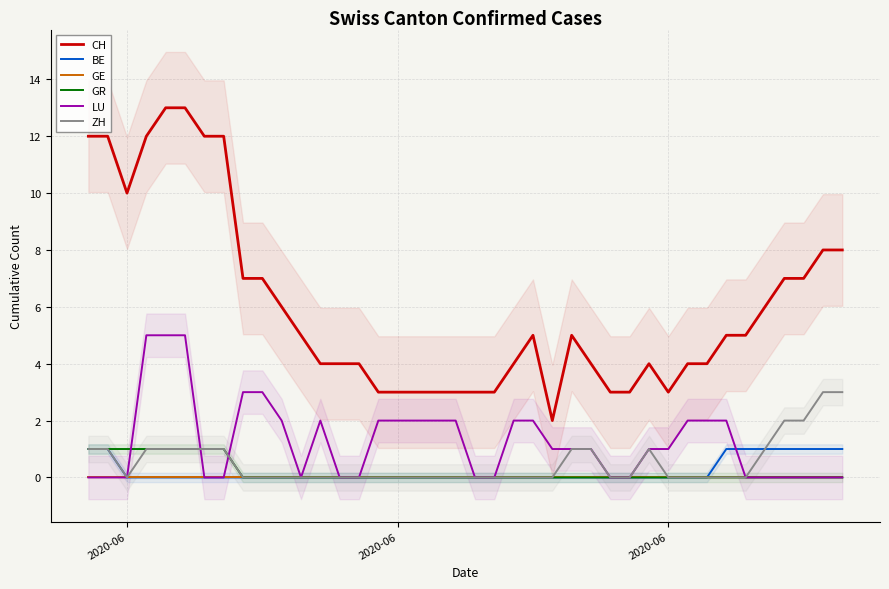

Which series has the widest spread of values?

CH